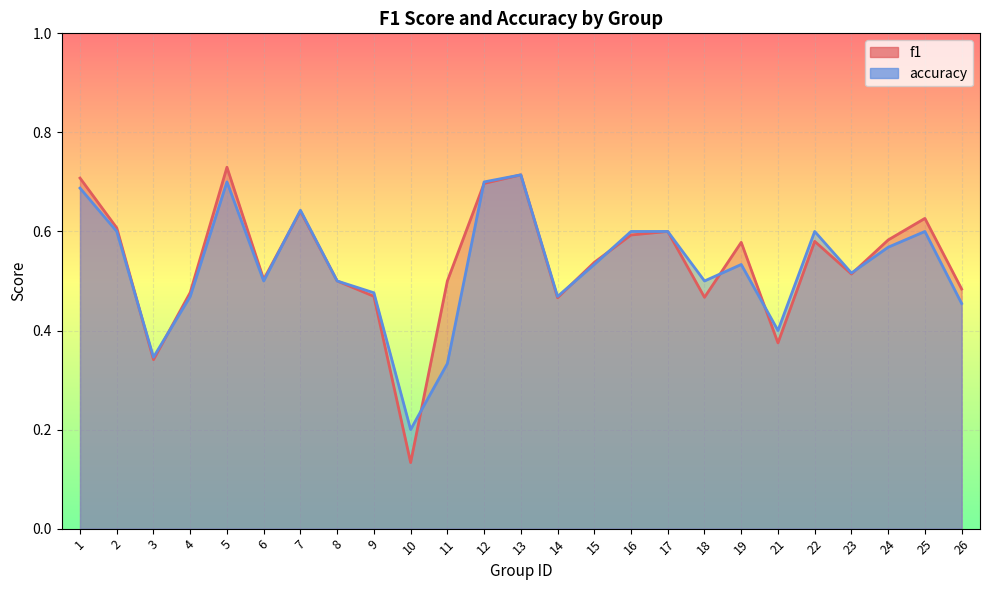

What value does the f1 series have at 4?

0.5